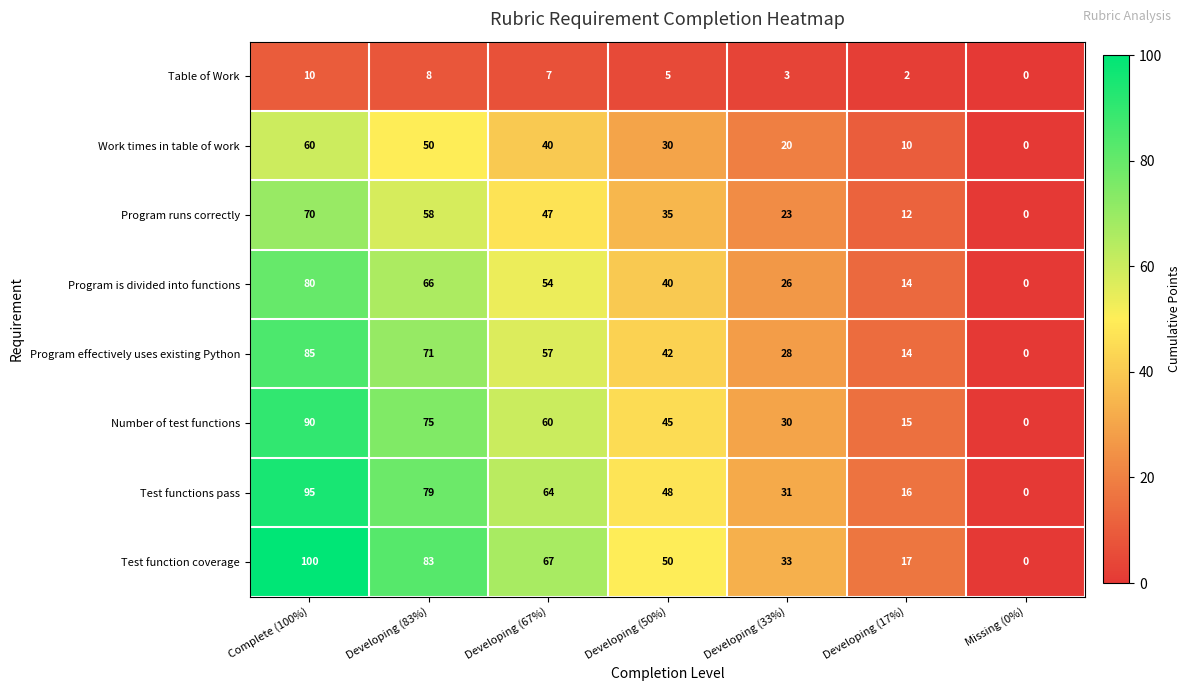

The value of Program is divided into functions at Developing (17%) is 9. True or false?

False